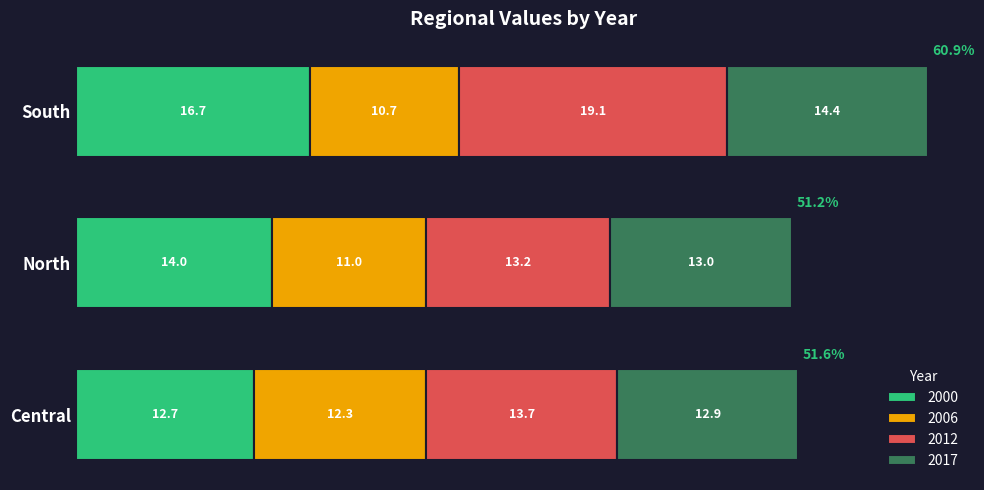

Is it true that 2000 equals 8.8 at Central?

False